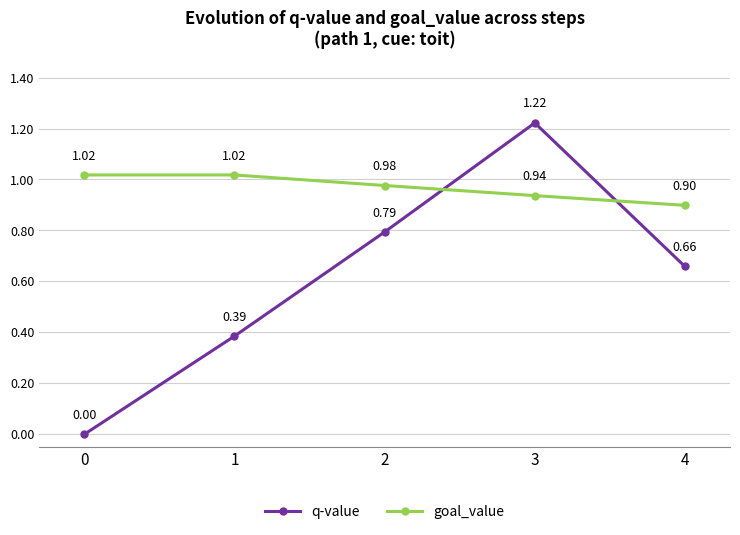

What is the difference between the goal_value values at 1 and 3?

0.1